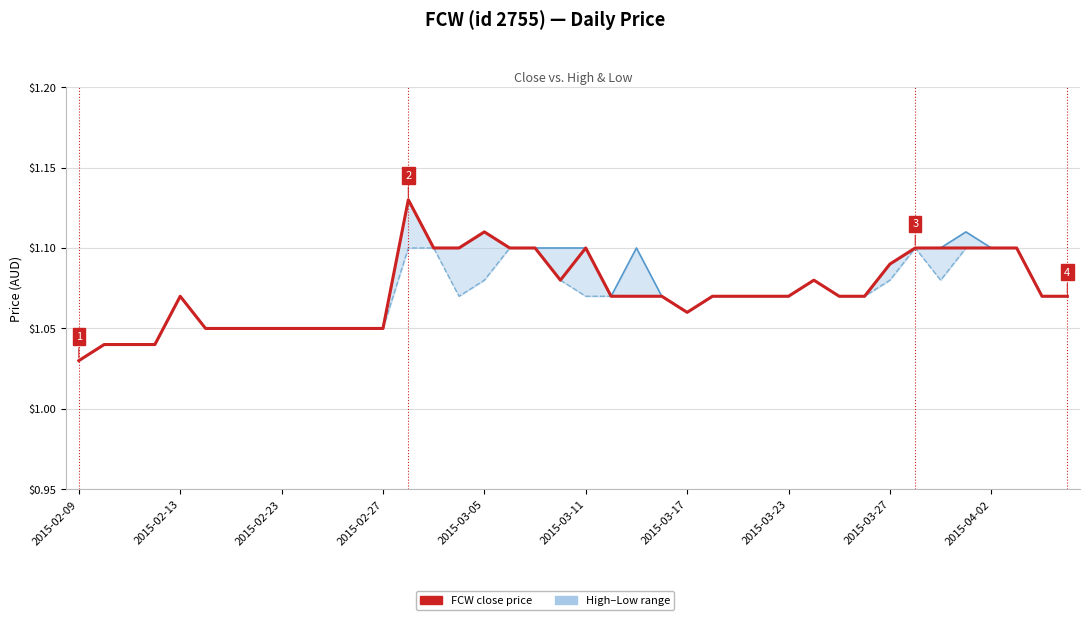

What position from the left is 23?

24